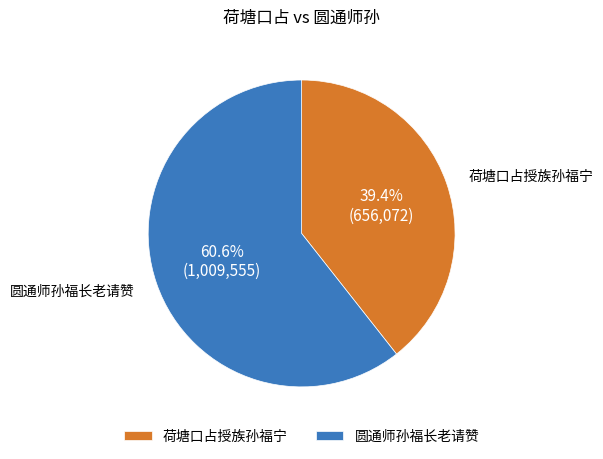

Is the sum of 圆通师孙福长老请赞 and 荷塘口占授族孙福宁 greater than half?

Yes